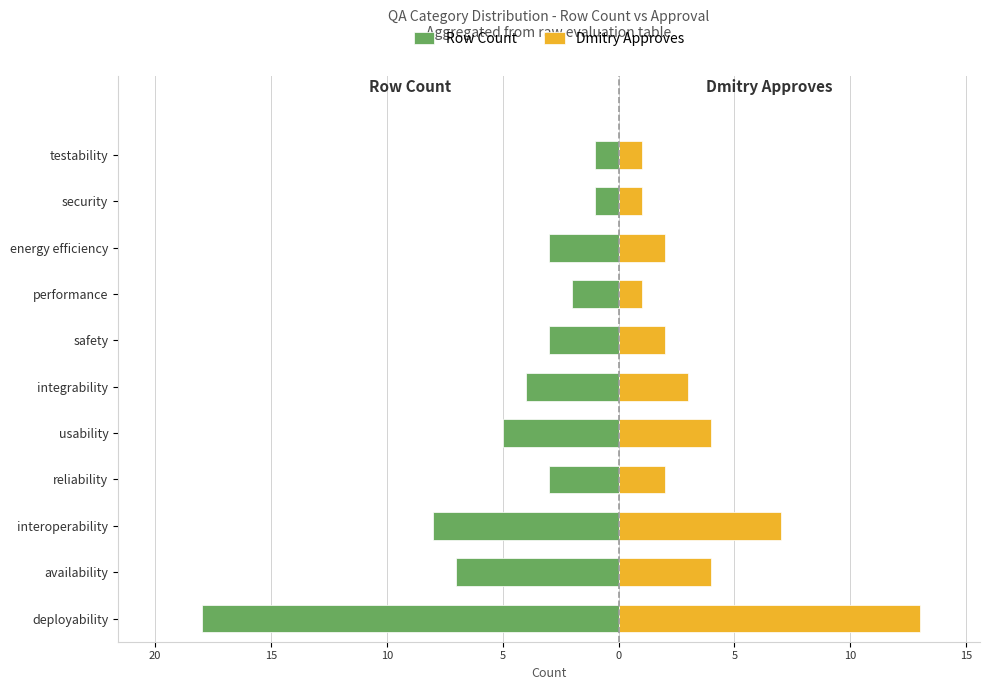

Reading right to left, list all the values displayed in this chart.

Row Count: -1	-1	-3	-2	-3	-4	-5	-3	-8	-7	-18
Dmitry Approves: 1	1	2	1	2	3	4	2	7	4	13